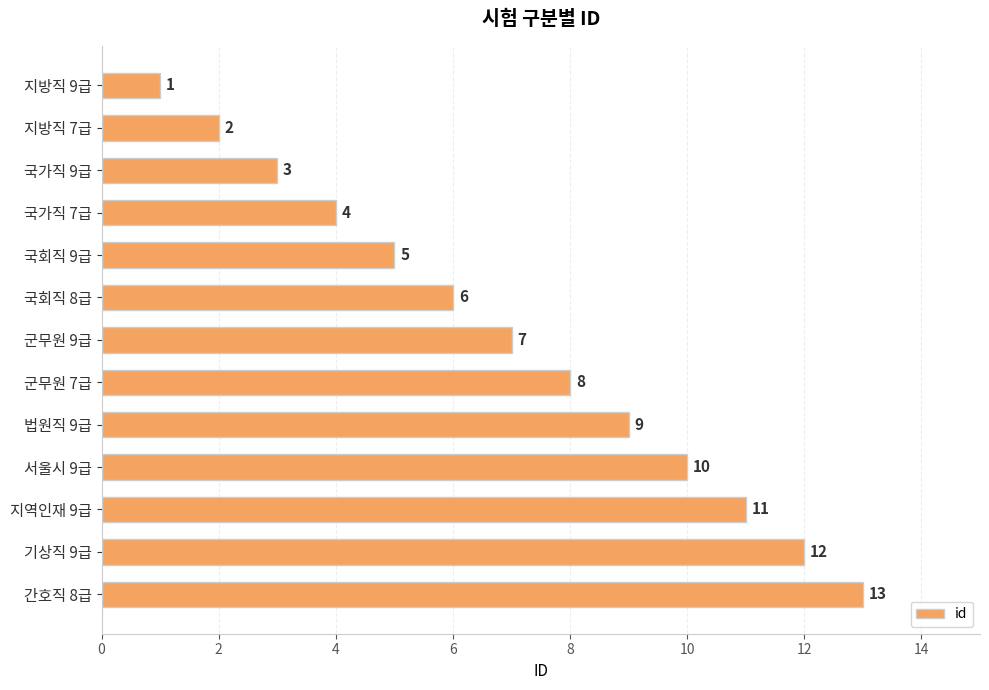

Where is the data nearest to the value 7?

군무원 9급